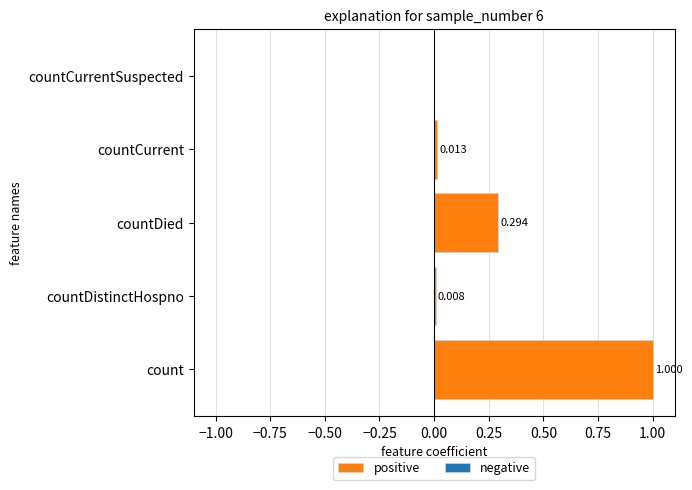

Which has a higher value, countDistinctHospno or countDied?

countDied